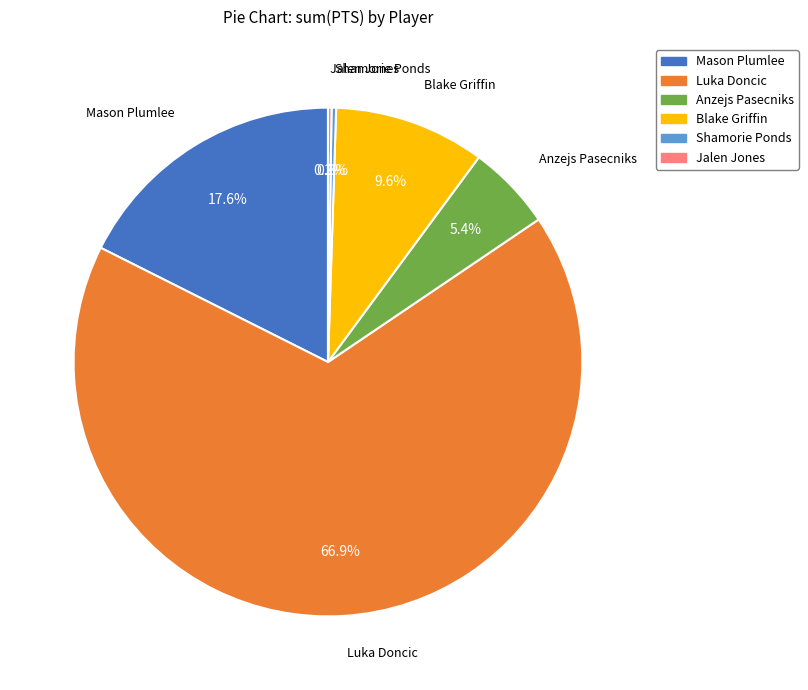

Do Mason Plumlee and Blake Griffin together represent more than half of the pie?

No